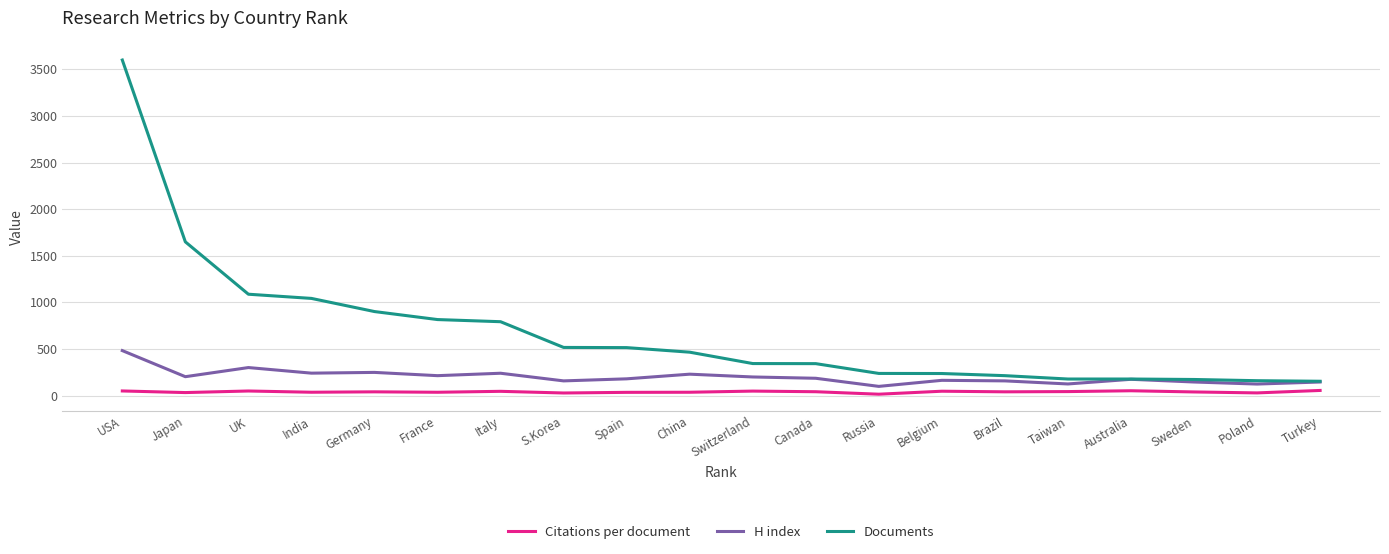

List the series in order of their overall mean, lowest first.

Citations per document, H index, Documents